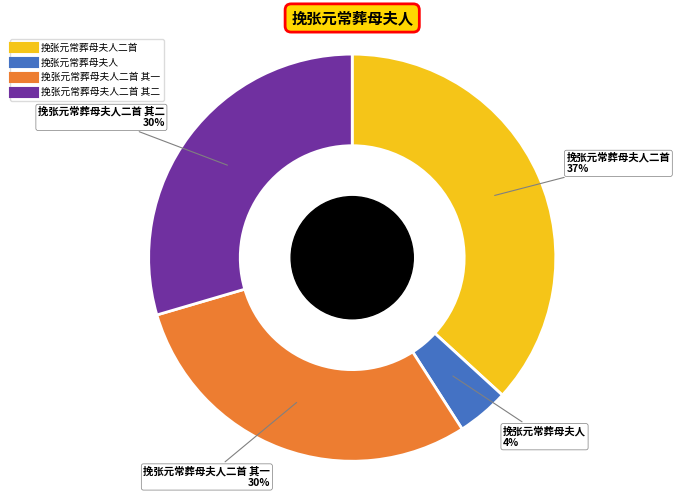

To the nearest percent, what is the difference between the largest and smallest slice percentages?

33%